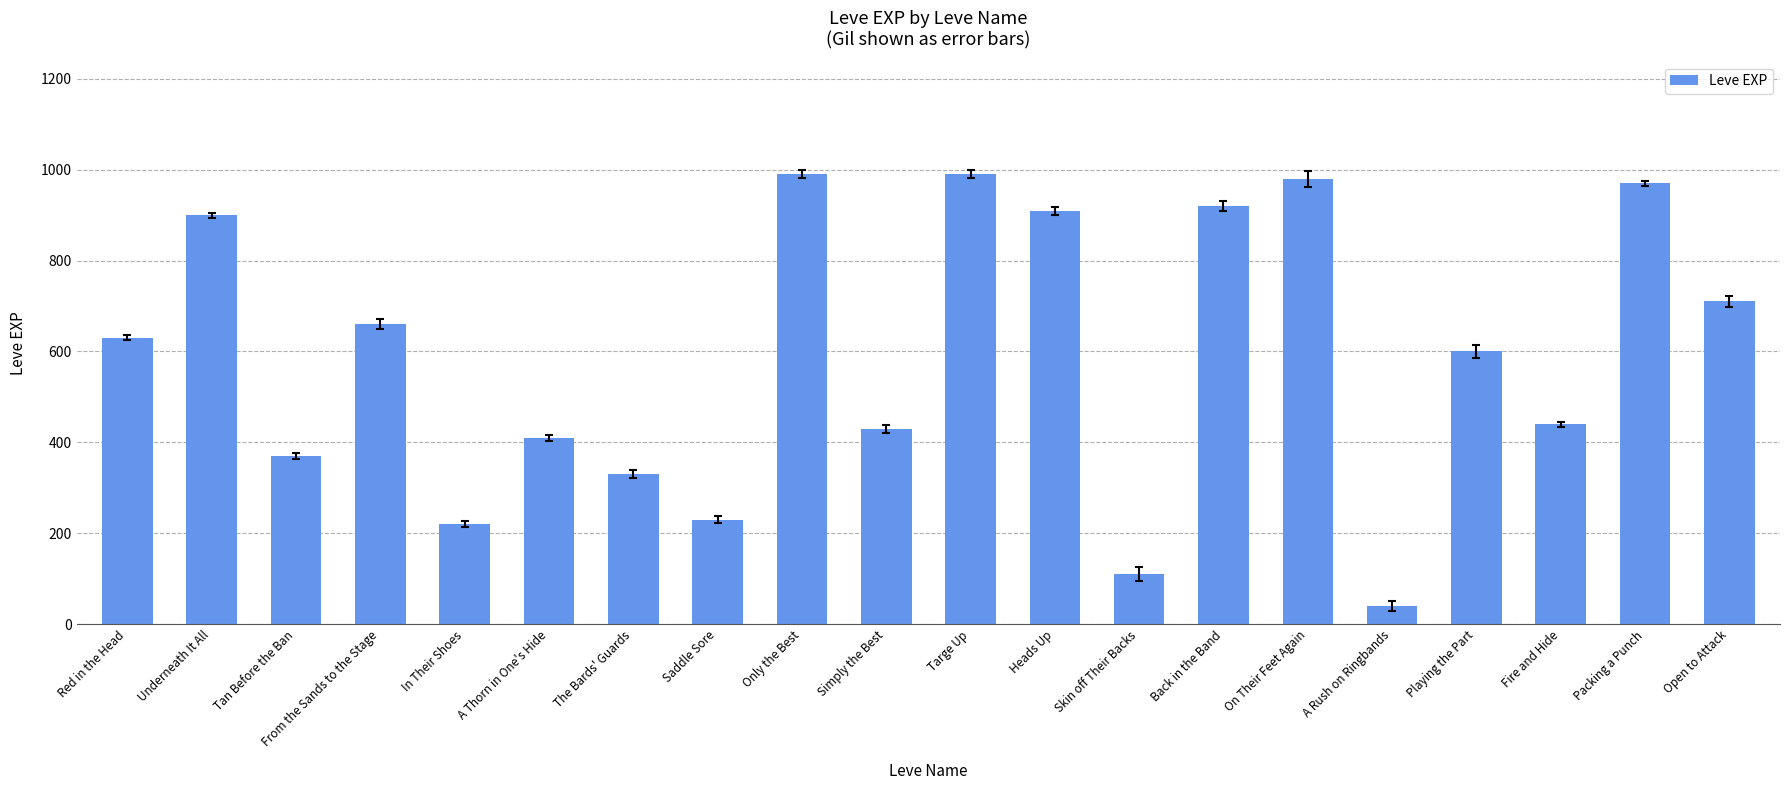

What is the maximum value shown in the chart?

990